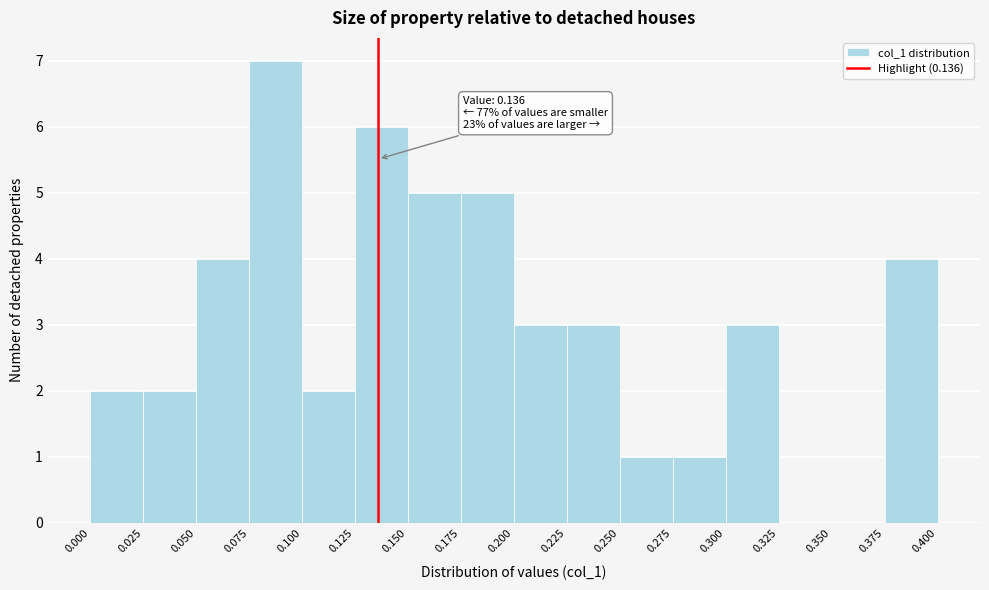

Over which range of the x-axis is the bar tallest?

0.075 to 0.100